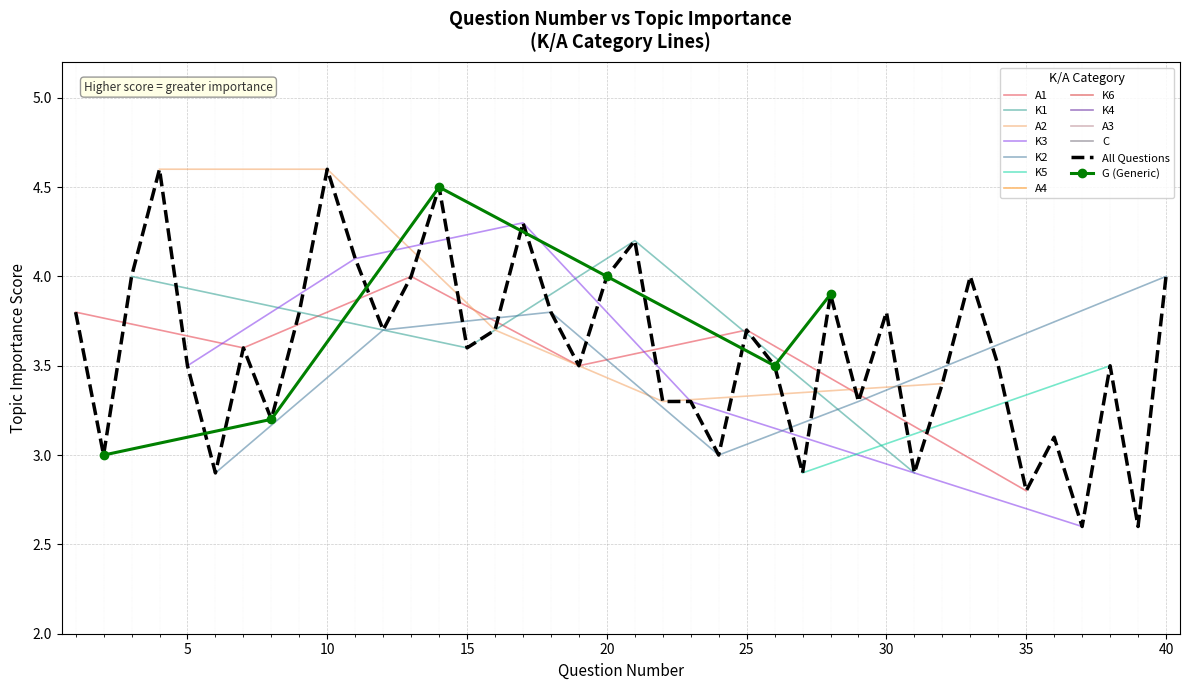

Where is A1 nearest to the value 3?

35